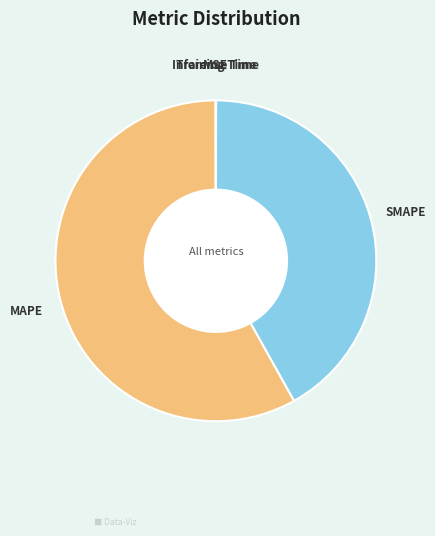

Which has a higher value, MAPE or SMAPE?

MAPE